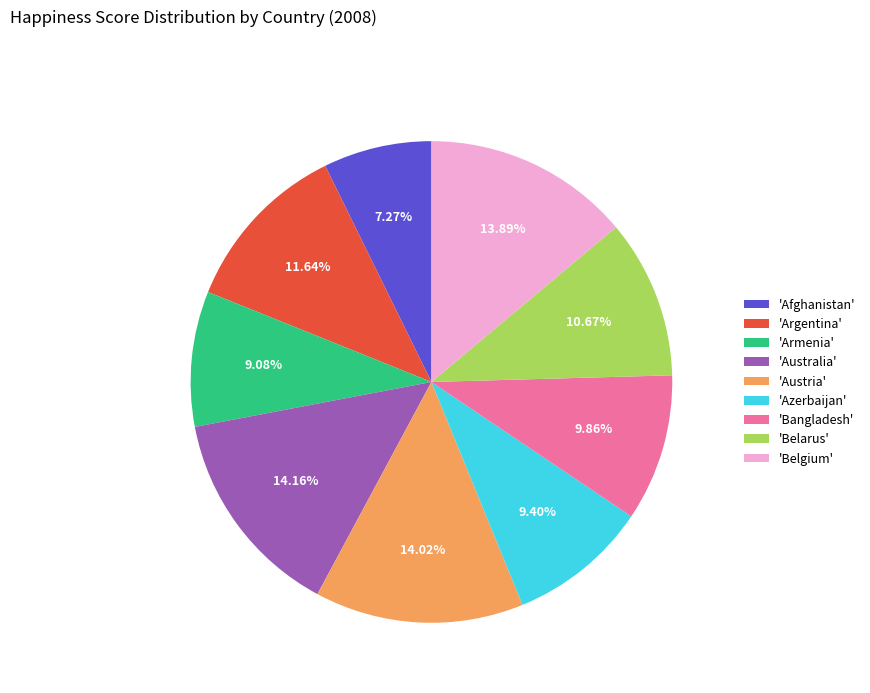

Which category has the smallest portion of the pie?

'Afghanistan'